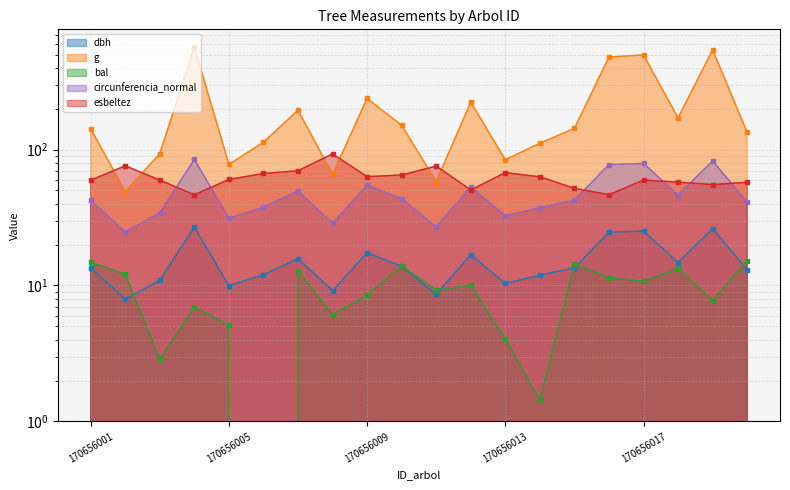

Does the chart have visible grid lines?

Yes